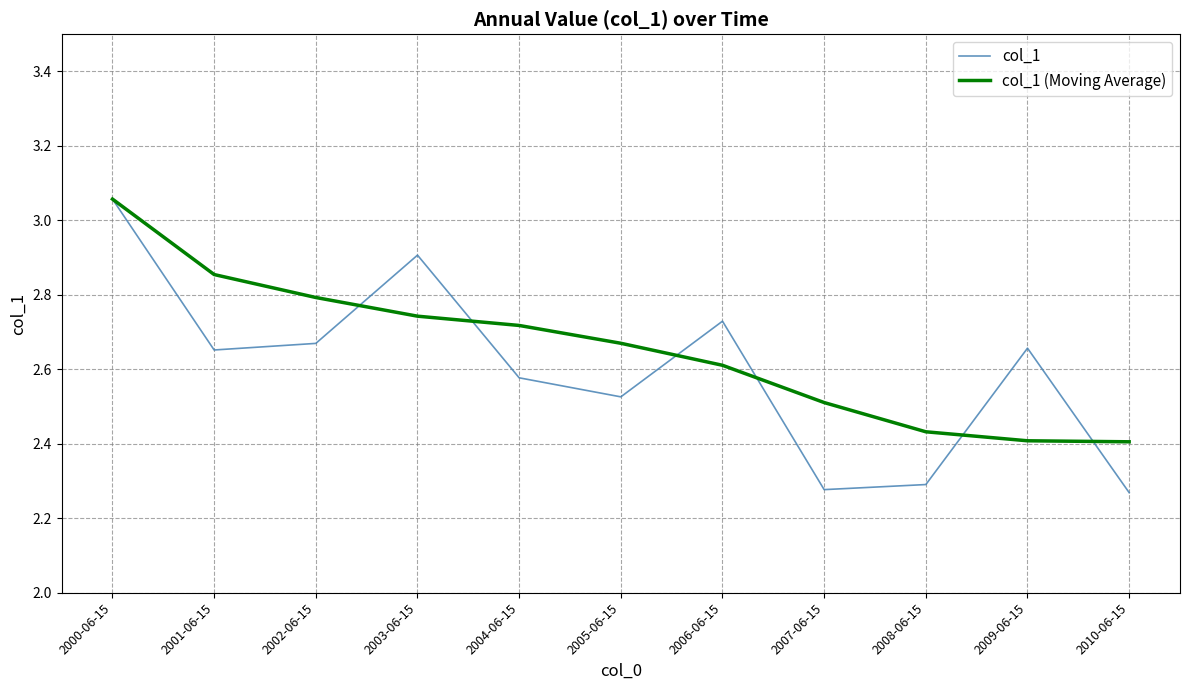

What is the difference between the highest and lowest values at 2010-06-15?

0.1